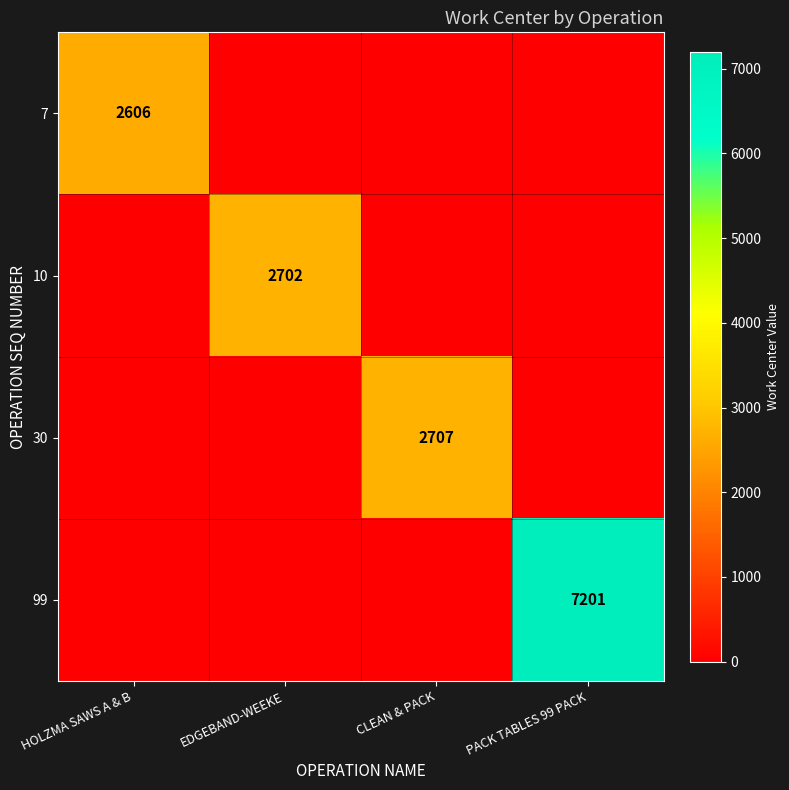

The value of 30 at CLEAN & PACK is 2707. True or false?

True